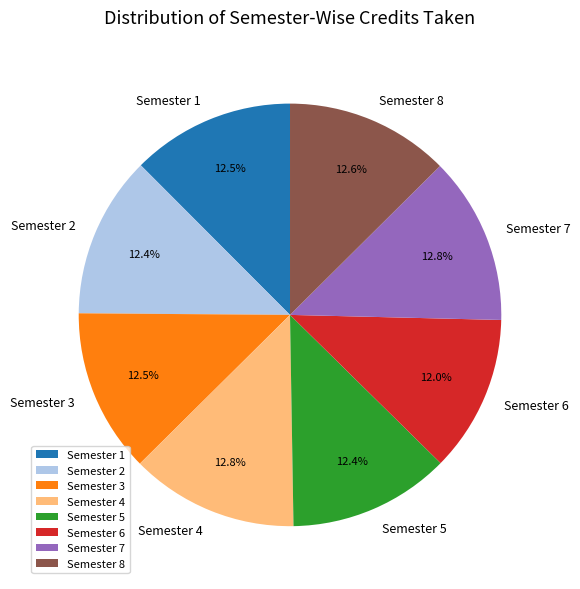

What is the ratio of the value at Semester 2 to the value at Semester 8?

1.0